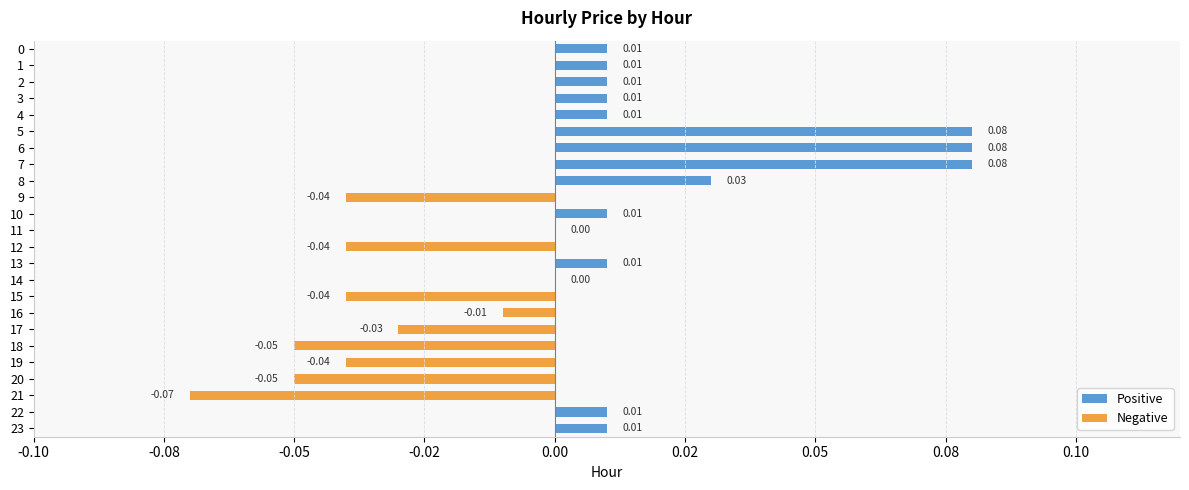

What position from the right is 22?

2